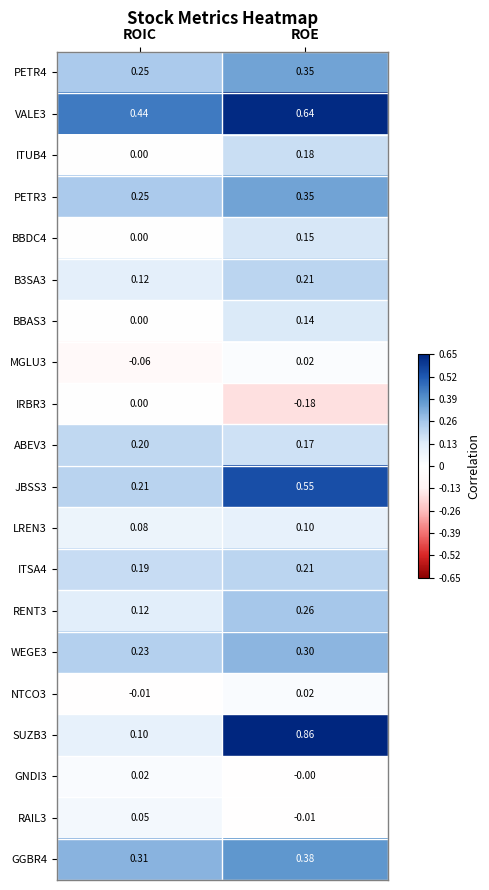

At which category is the sum across all series the highest?

ROE